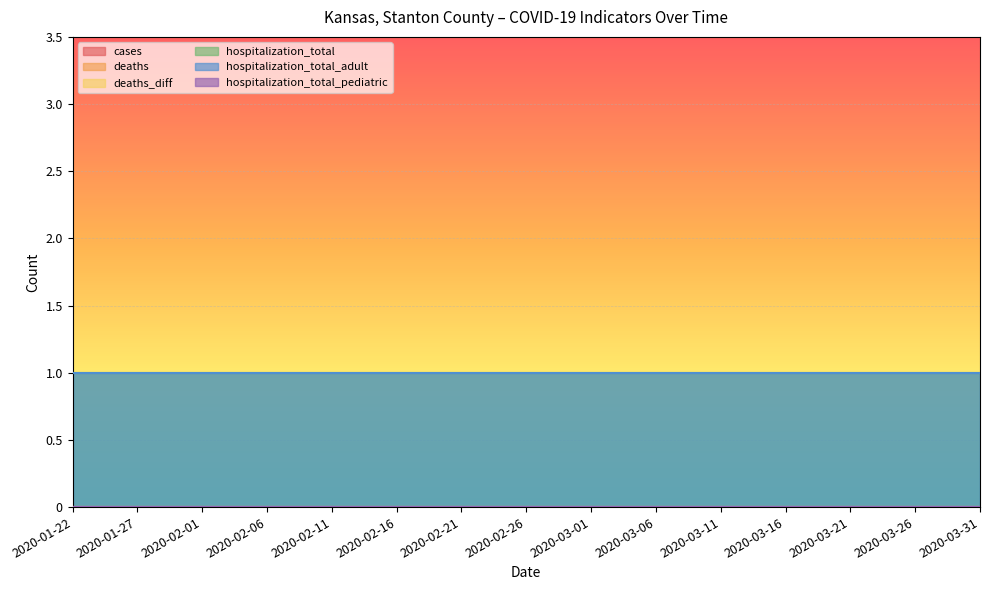

Reading left to right, transcribe all the data shown in this chart.

cases: 0	0	0	0	0	0	0	0	0	0	0	0	0	0	0
deaths: 0	0	0	0	0	0	0	0	0	0	0	0	0	0	0
deaths_diff: 0	0	0	0	0	0	0	0	0	0	0	0	0	0	0
hospitalization_total: 1	1	1	1	1	1	1	1	1	1	1	1	1	1	1
hospitalization_total_adult: 1	1	1	1	1	1	1	1	1	1	1	1	1	1	1
hospitalization_total_pediatric: 0	0	0	0	0	0	0	0	0	0	0	0	0	0	0